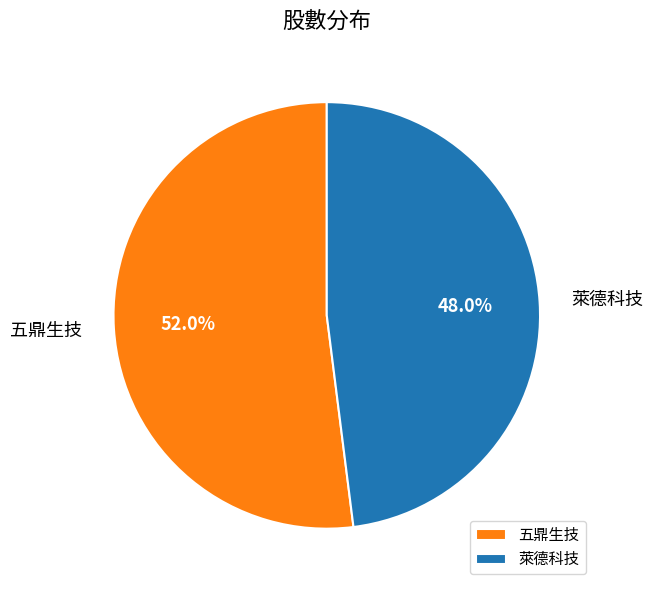

To the nearest percent, what is the average slice percentage?

50%